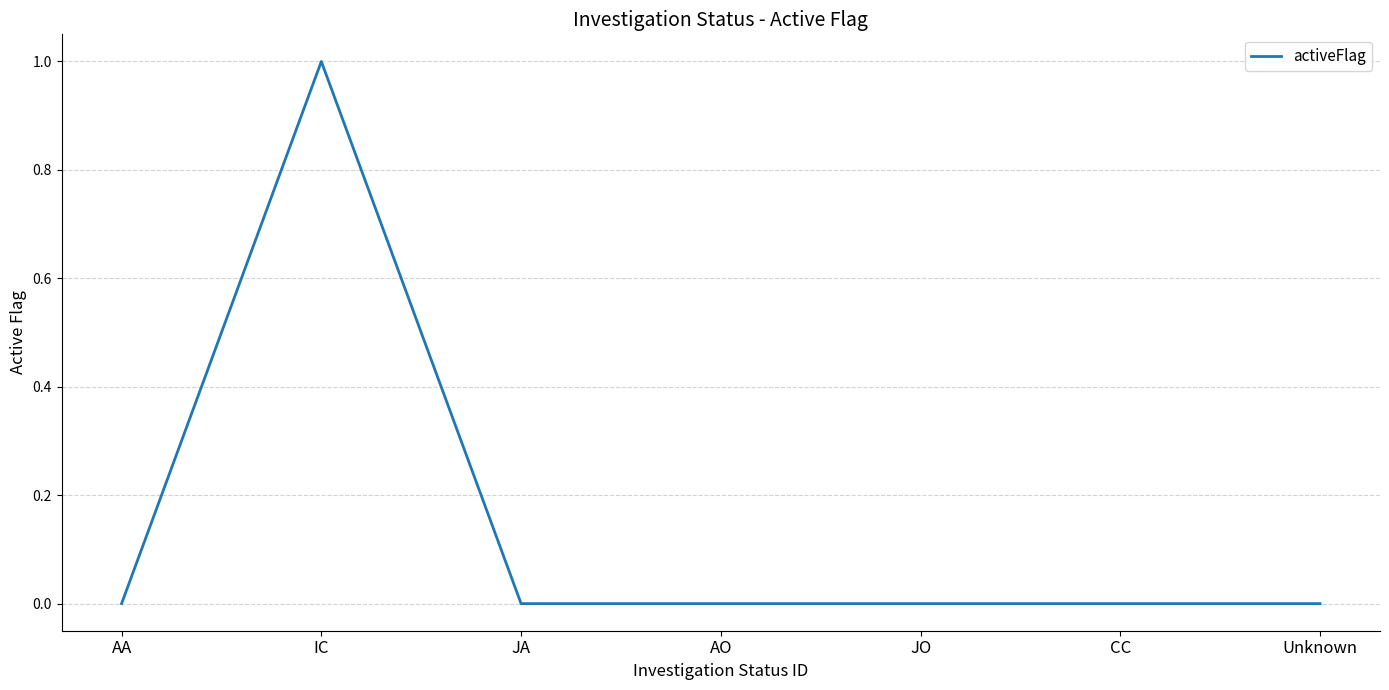

The value at AA is 0. True or false?

True